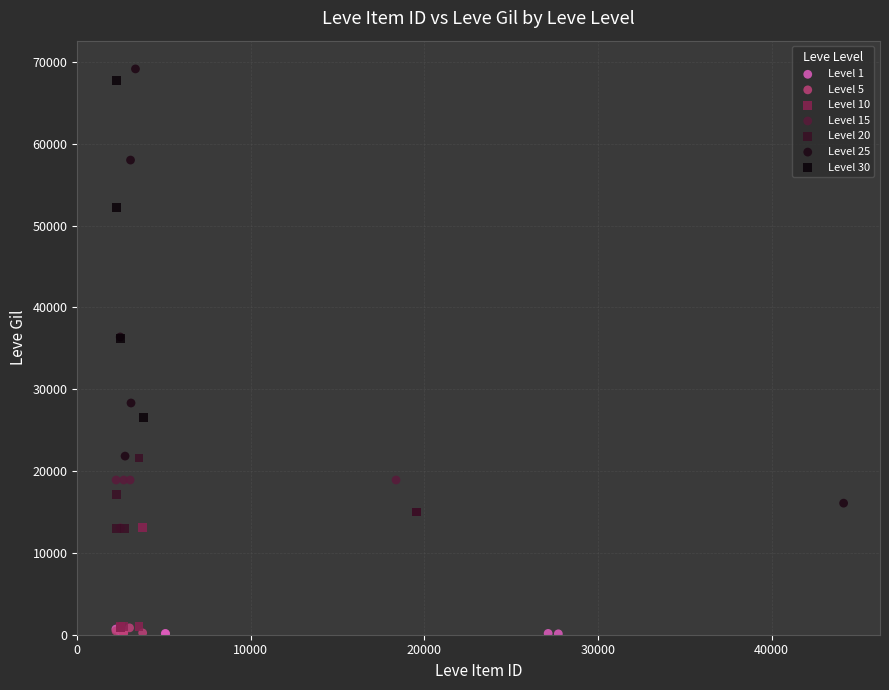

Which series has the largest Y range (max minus min)?

Level 25